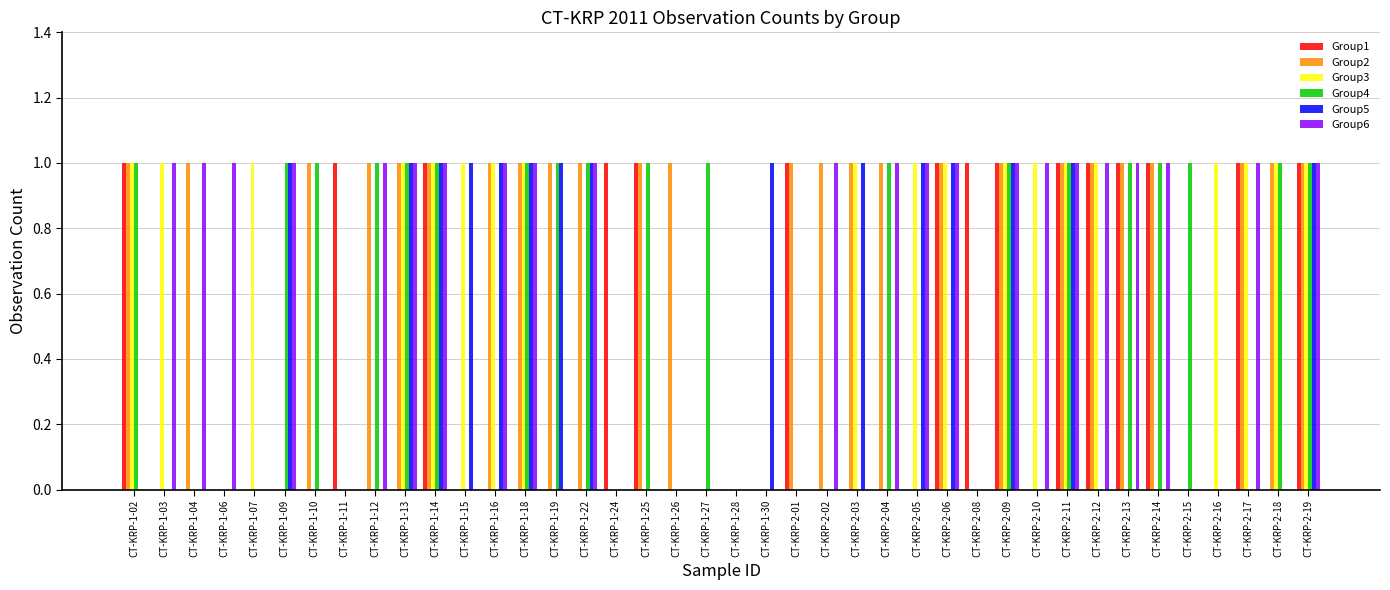

Which series changed the most between CT-KRP-1-24 and CT-KRP-1-28?

Group1